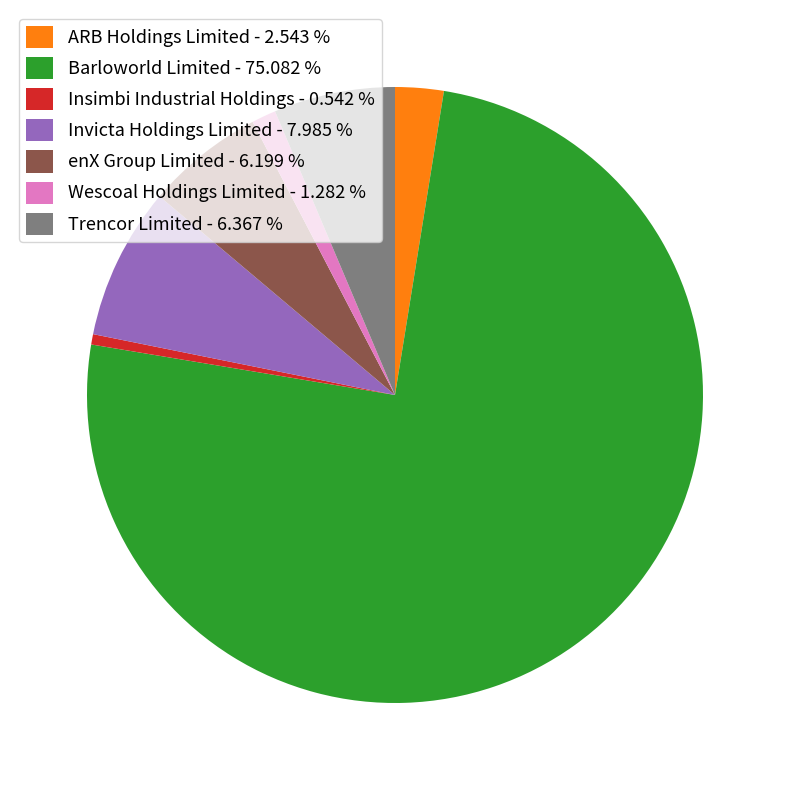

Which category has the smallest portion of the pie?

Insimbi Industrial Holdings - 0.542 %